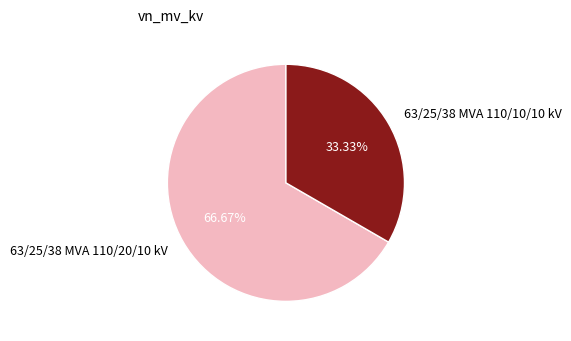

To the nearest percent, what is the difference between the largest and smallest slice percentages?

33%